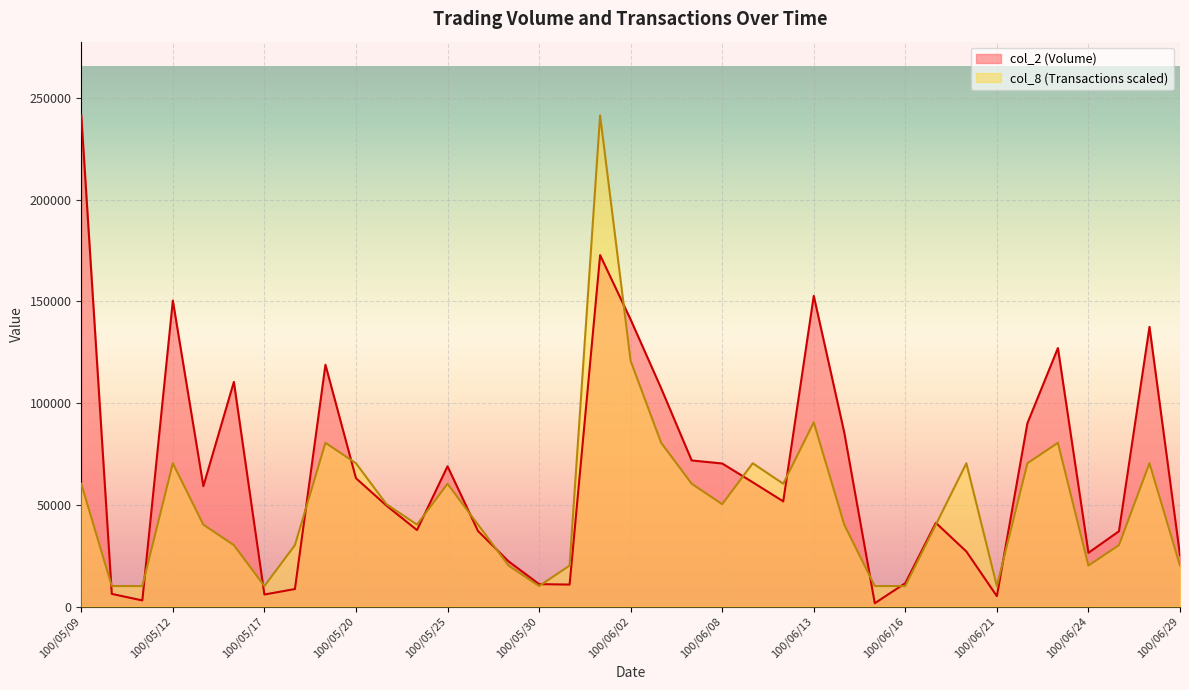

What is the label of the 20th point from the right?

100/06/01